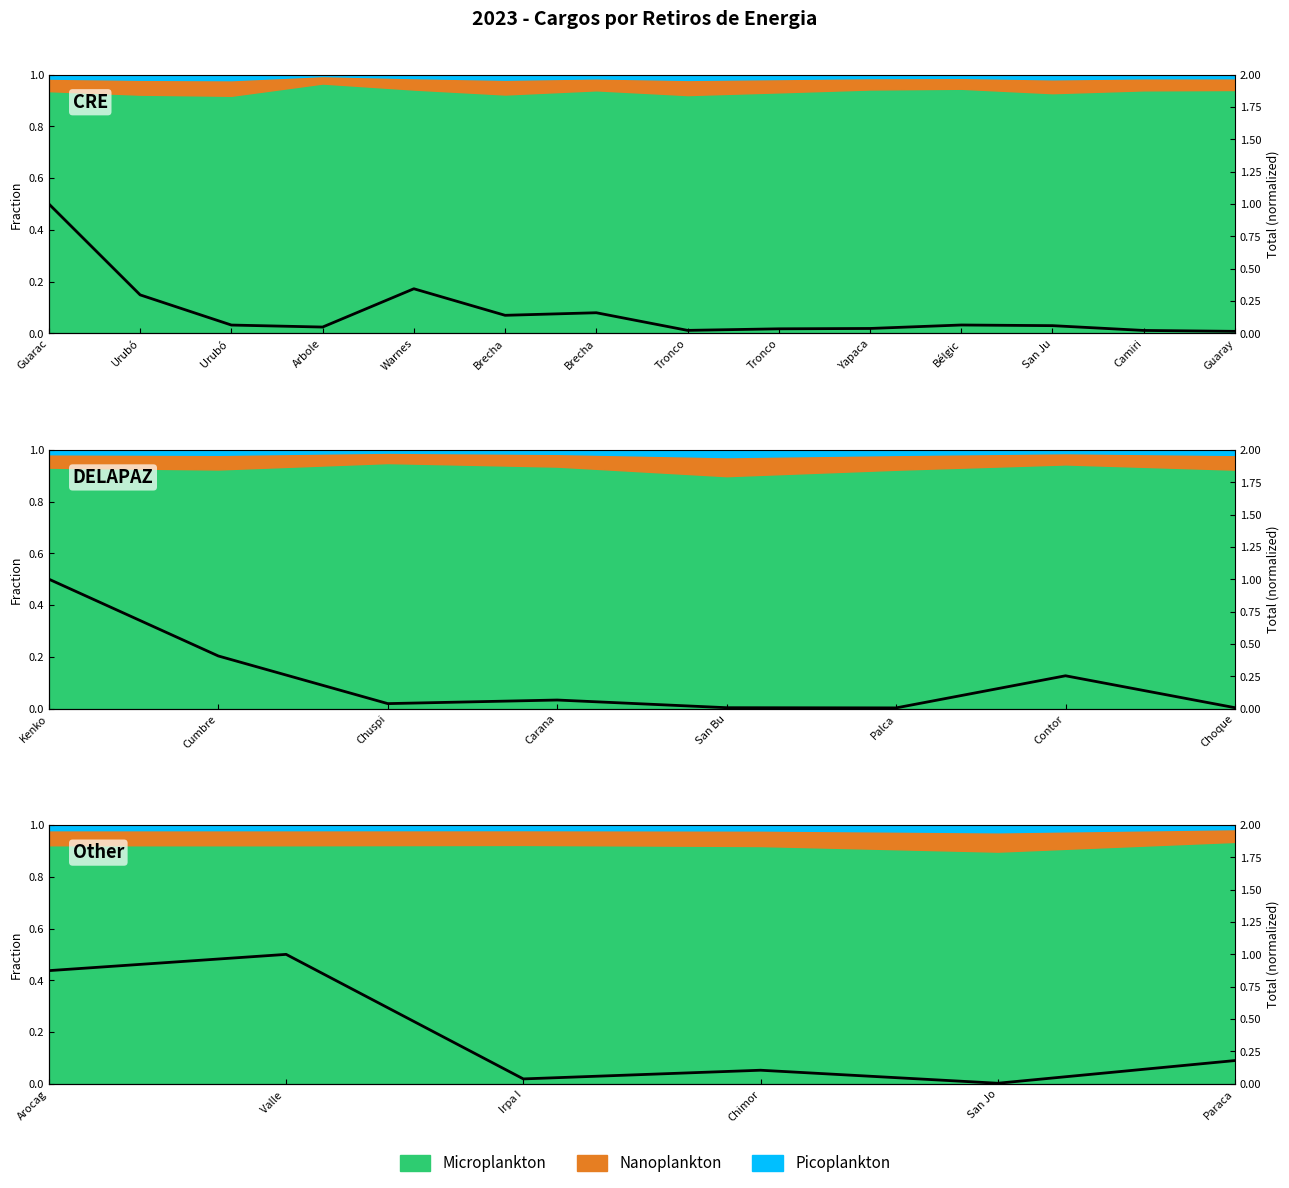

How many interior local peaks (higher than both neighbors) does the data have?

2